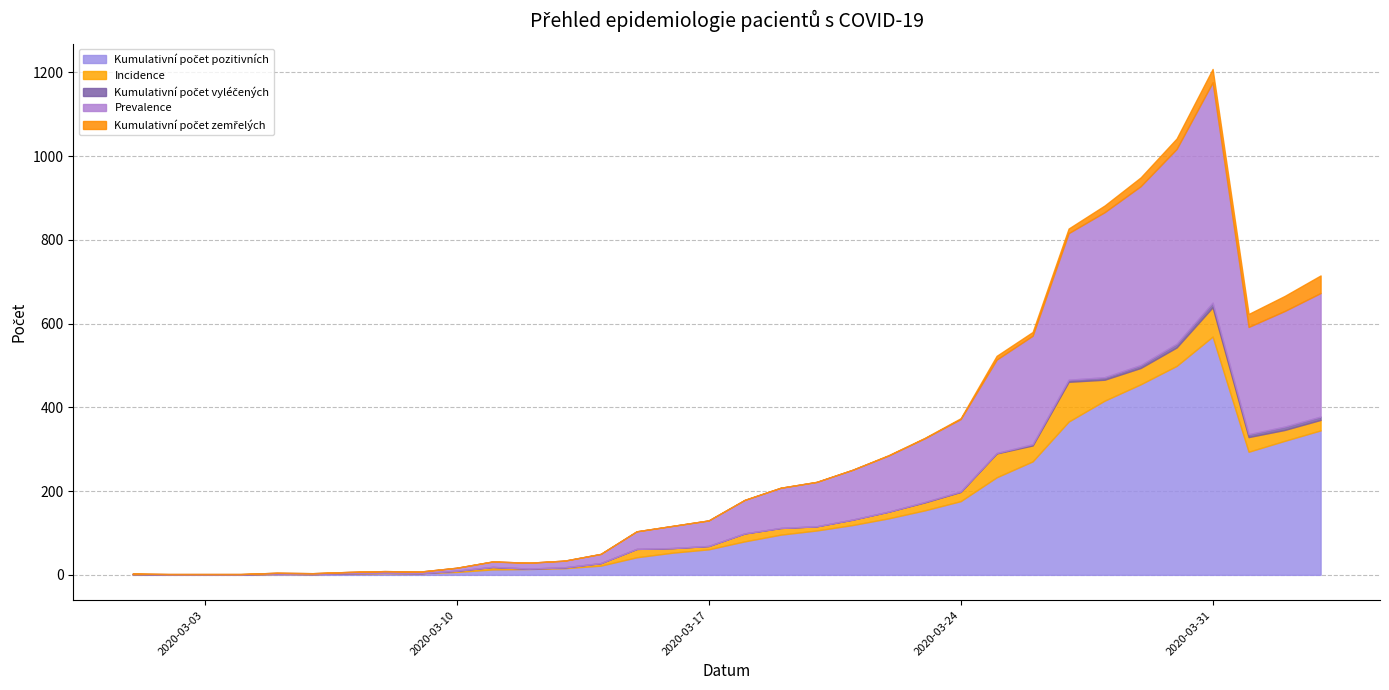

What is the sum of all Kumulativní počet zemřelých values?

236